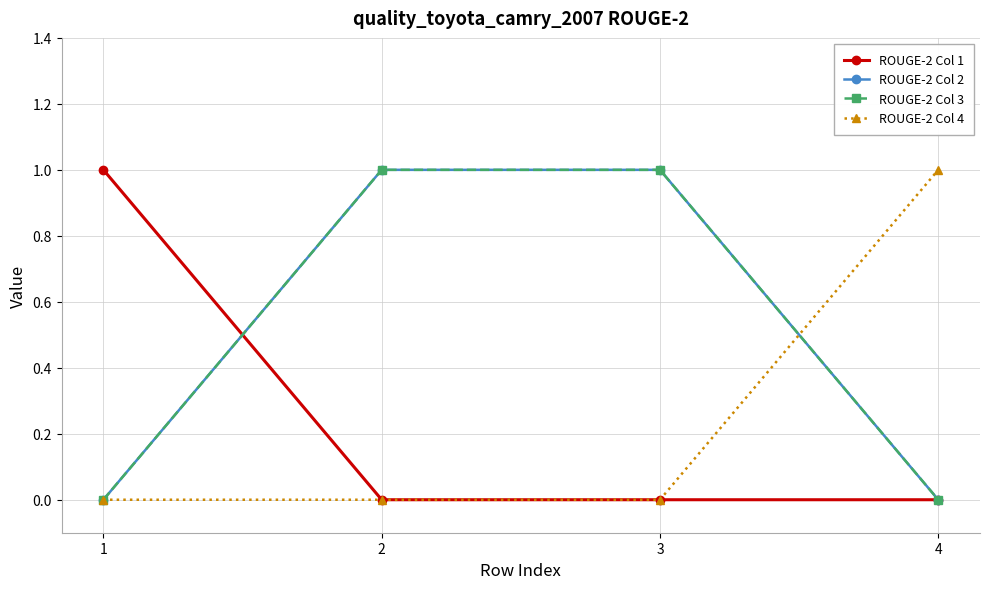

Between 3 and 4, which series saw the biggest shift?

ROUGE-2 Col 2